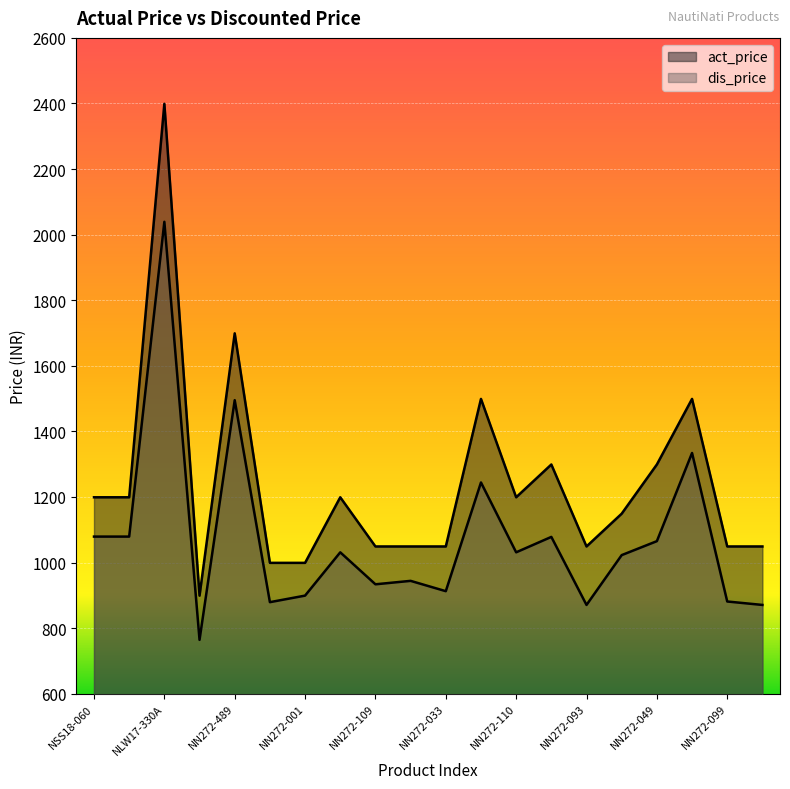

True or false: dis_price has a value of 1784.4 at NN272-002.

False